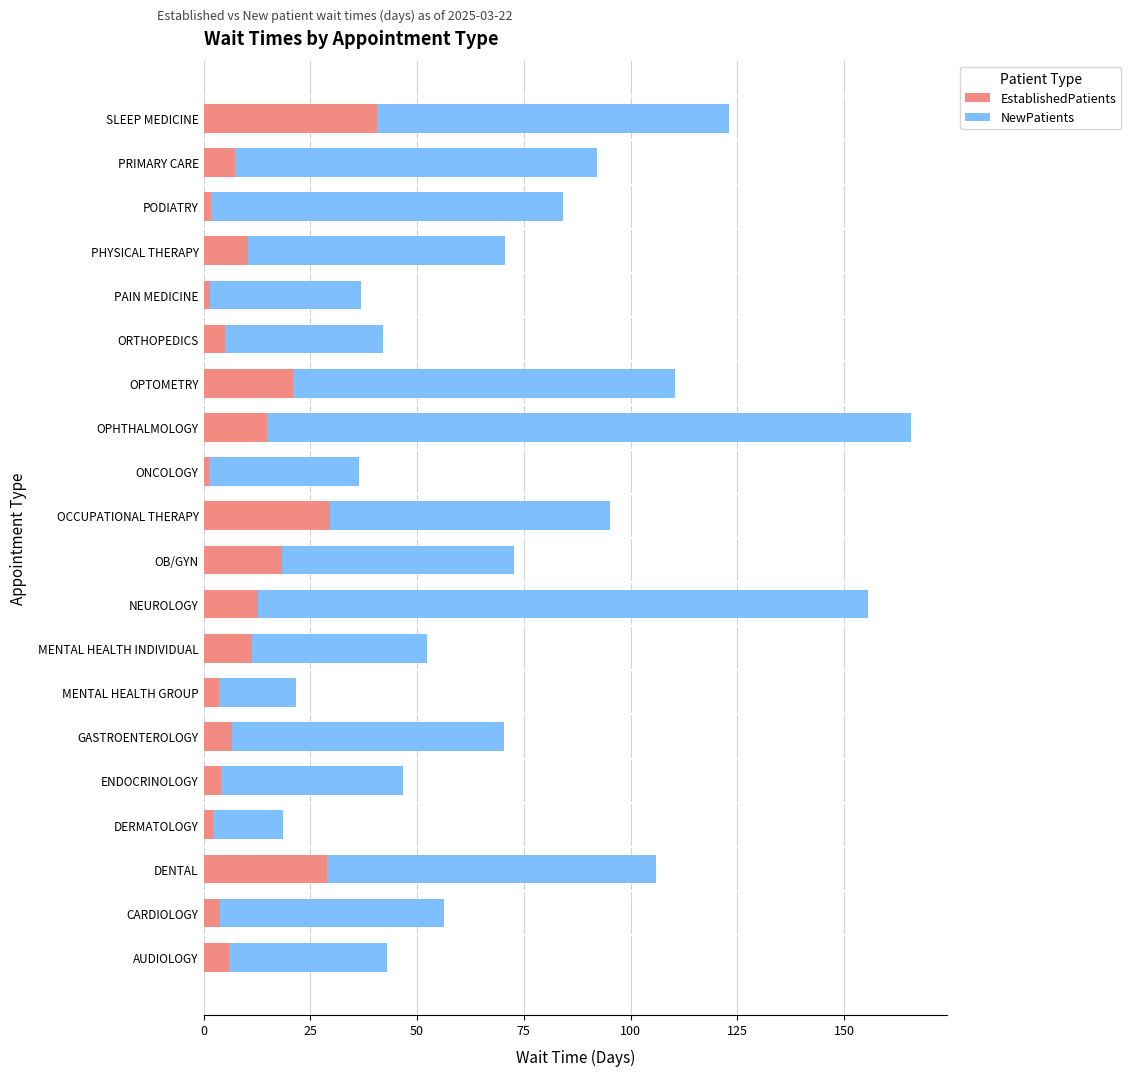

At which category is the sum across all series the highest?

OPHTHALMOLOGY